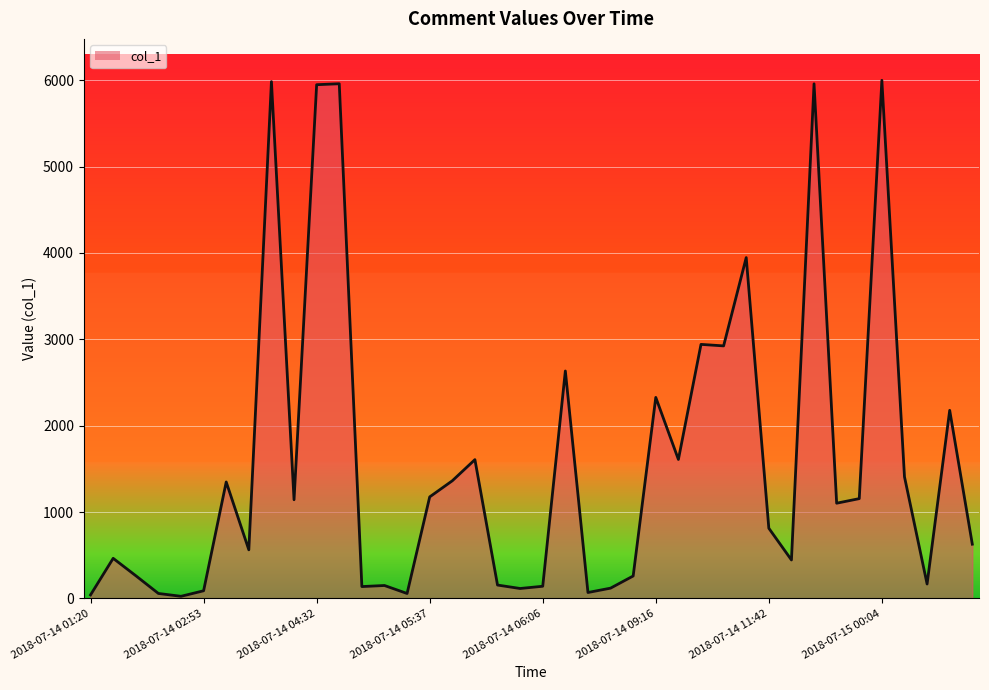

What is the sum of all values?

63448.9